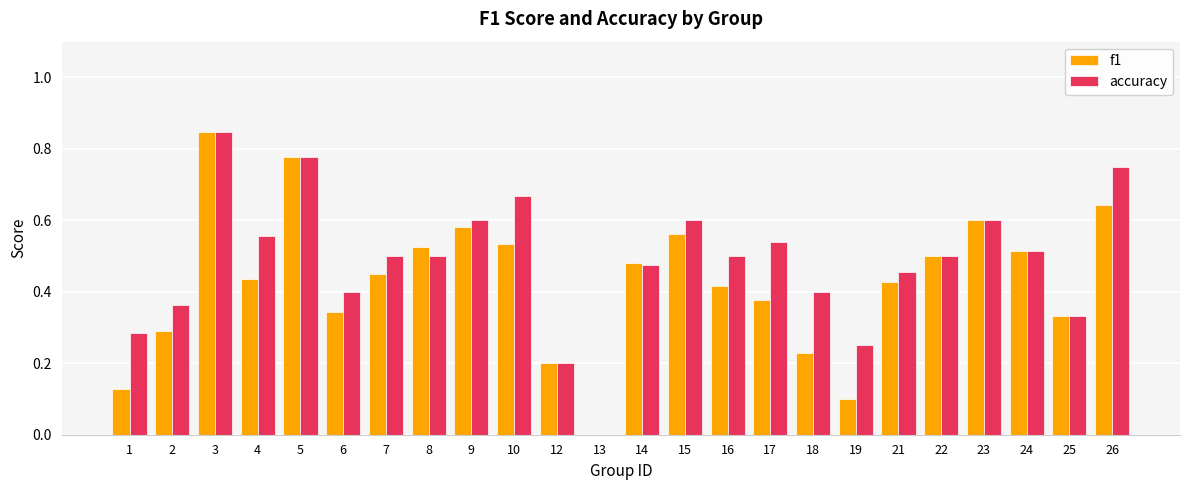

True or false: f1 has a value of 0.8 at 23.

False